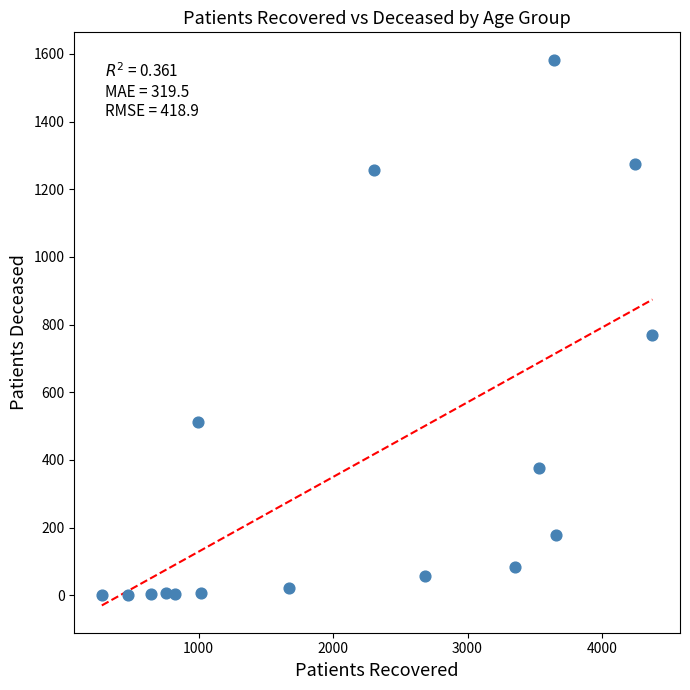

What is the range of X values (max minus min)?

4097